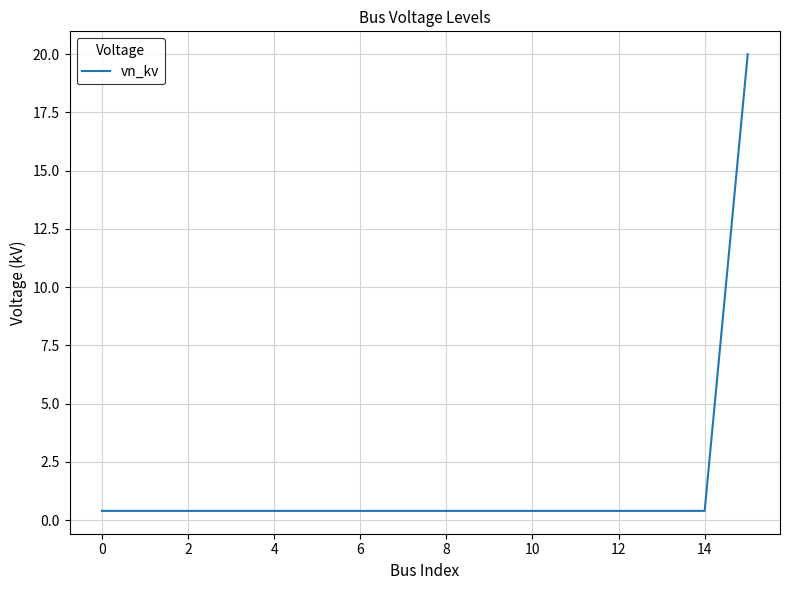

What is the difference between the maximum and minimum values?

19.6